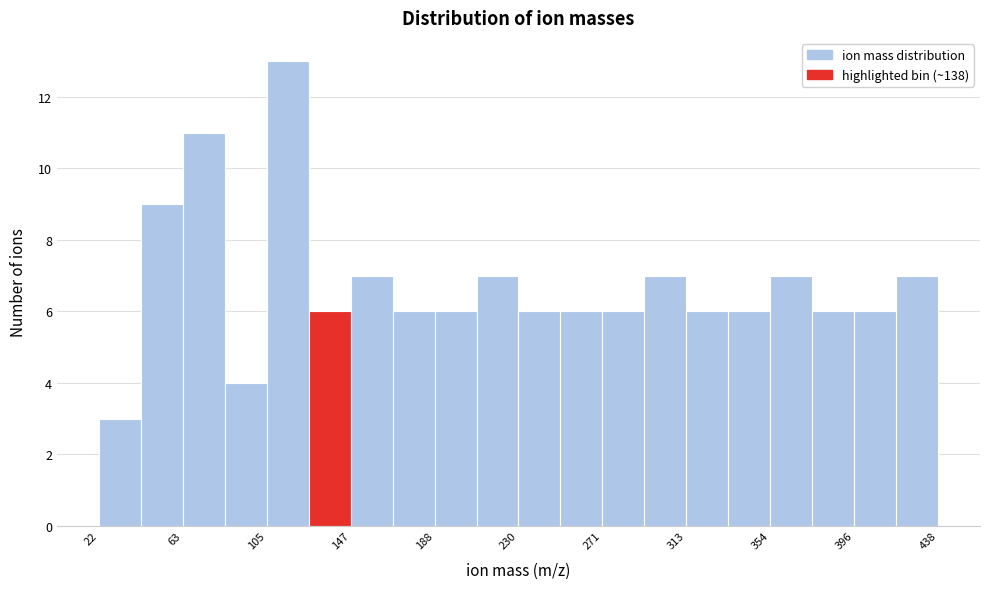

How tall is the bar that spans 415 to 440 on the x-axis? Neither the bar edges nor the heights are printed on the chart, so give them approximately, as read against the axes.

7